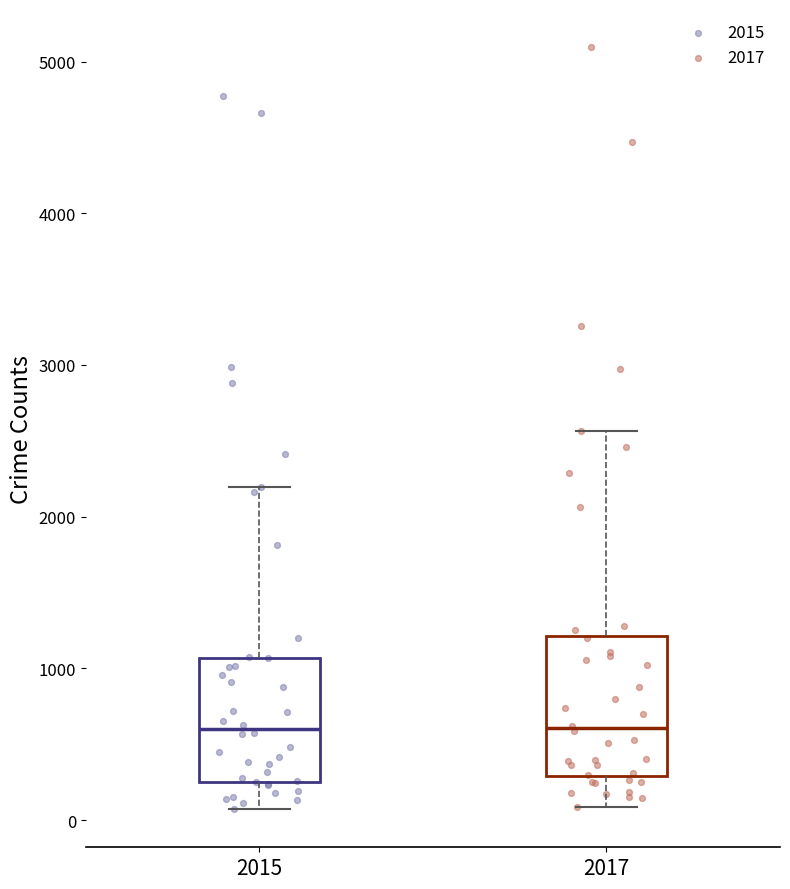

Which box is the tallest, from its lower edge to its upper edge?

2017